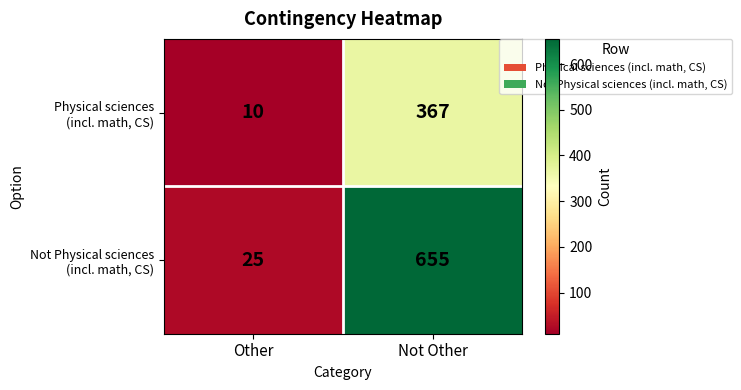

How many distinct data groups are displayed?

2